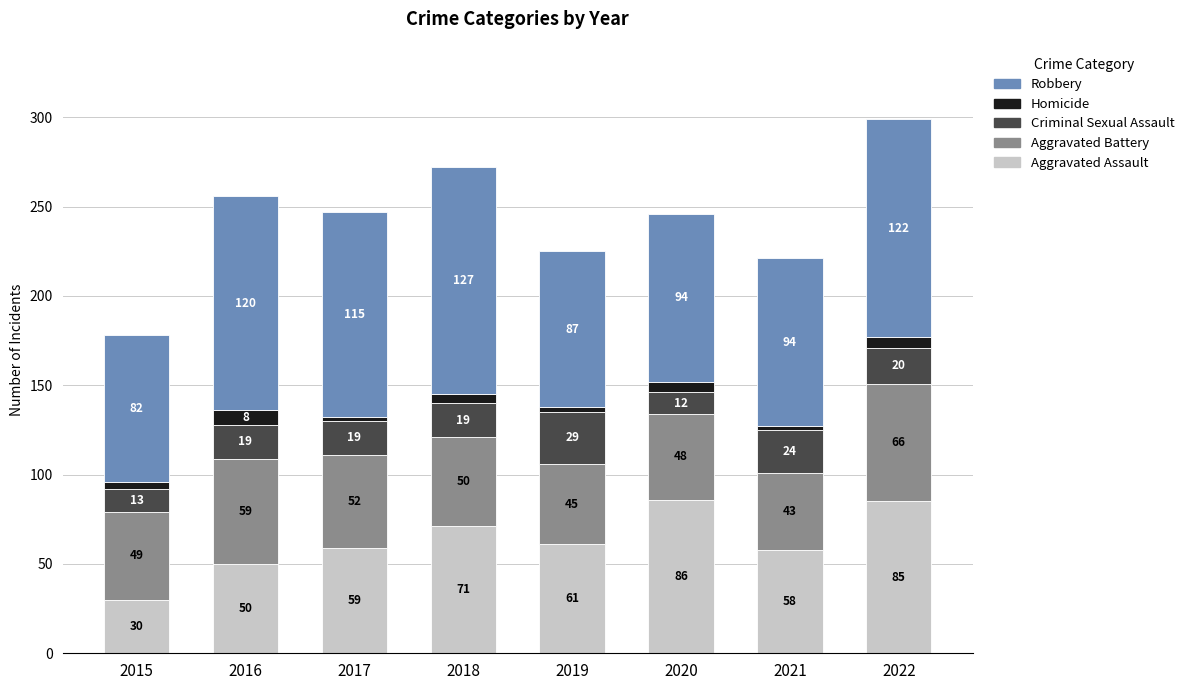

True or false: Aggravated Assault has a value of 86 at 2020.

True